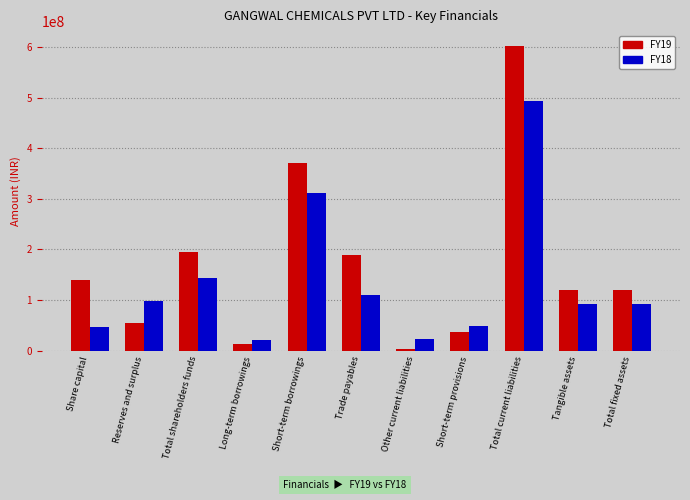

What is the total value across all series at Trade payables?

299590900